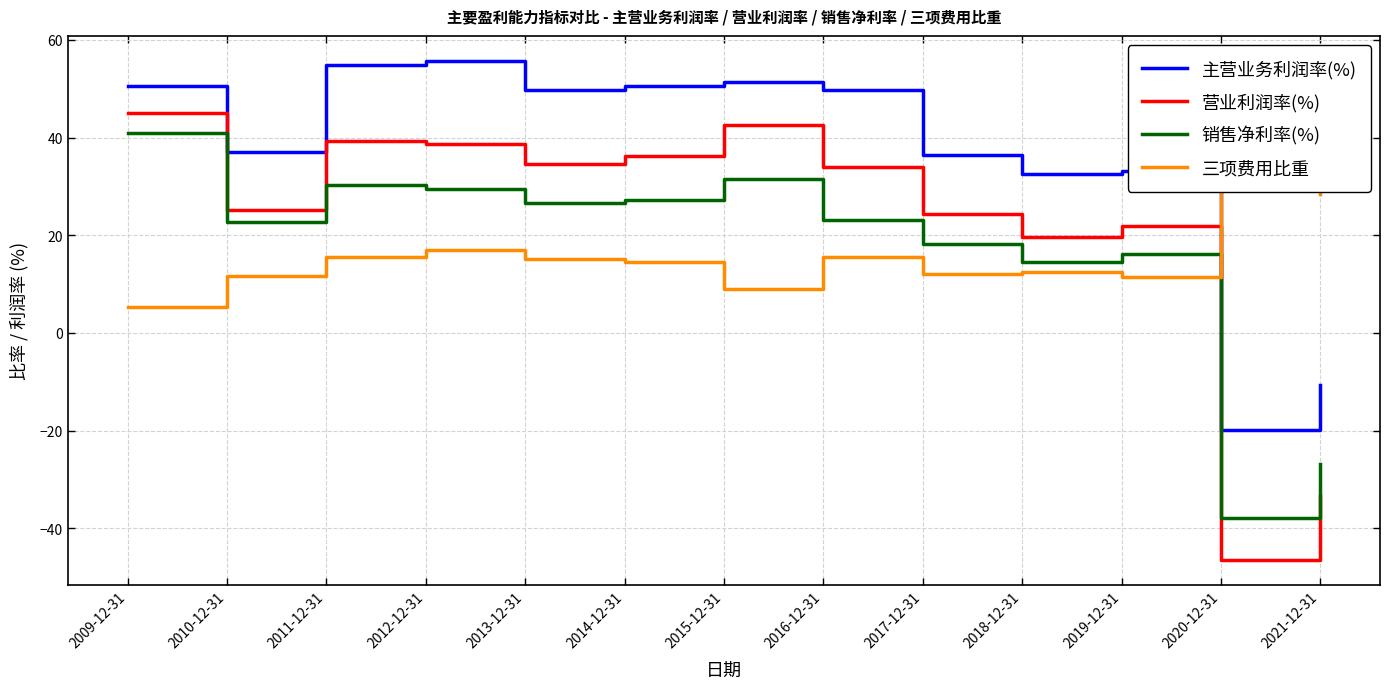

What is the sum of the 营业利润率(%) values at 2018-12-31 and 2019-12-31?

41.4